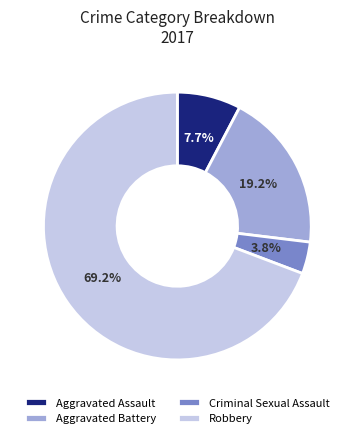

Which category accounts for the majority?

Robbery